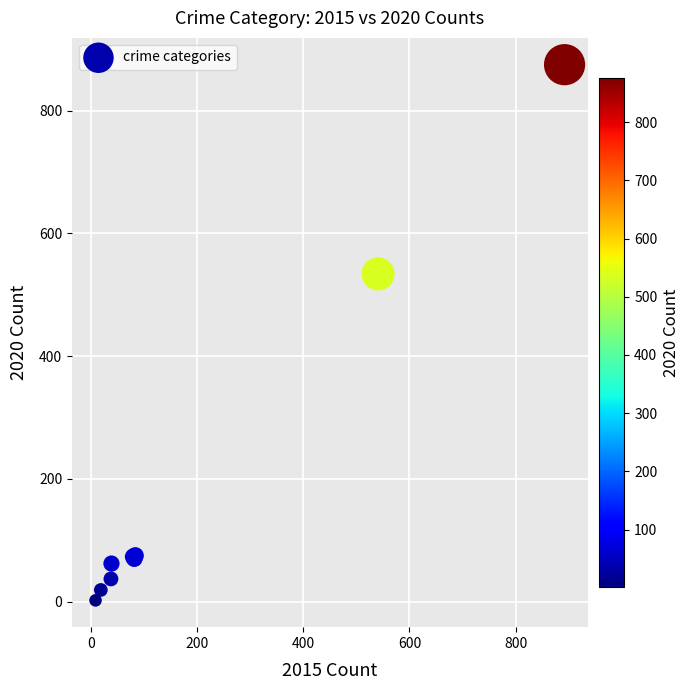

What Y value in the scatter plot is closest to 438?

534